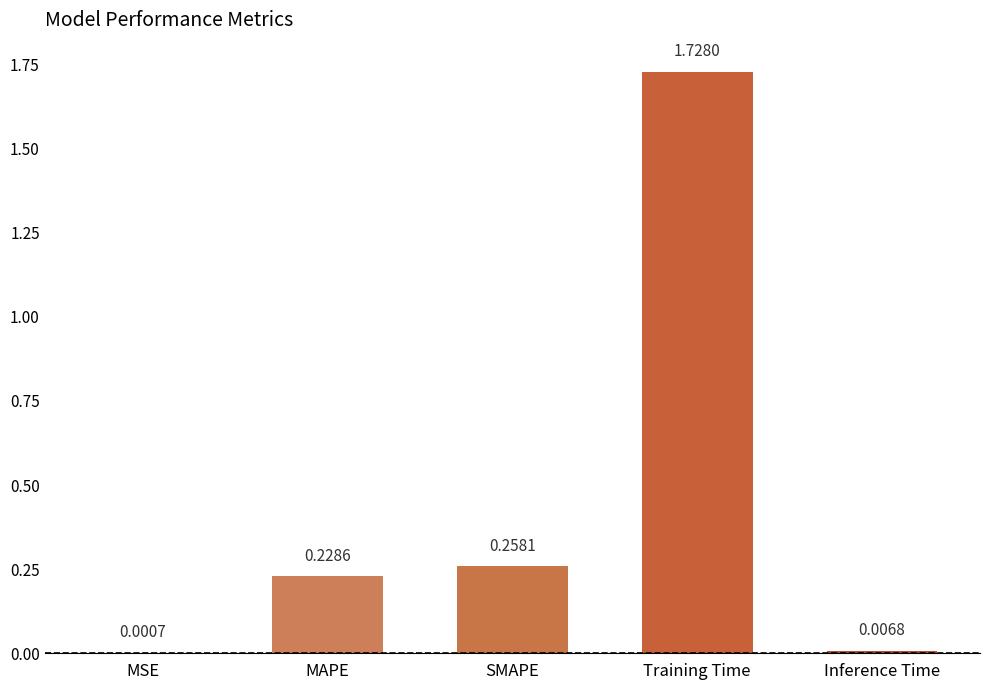

Between Inference Time and MAPE, which is larger?

MAPE